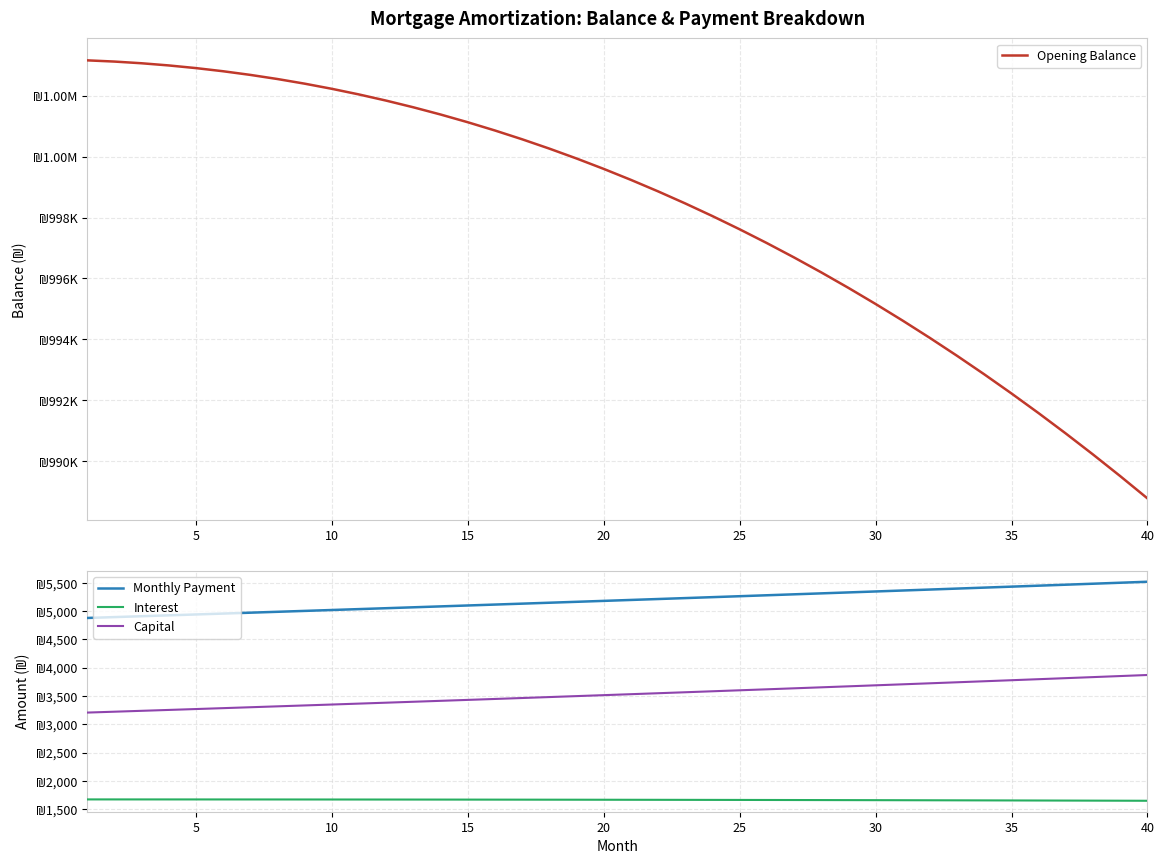

What are all the series names shown in the legend?

Opening Balance, Monthly Payment, Interest, Capital